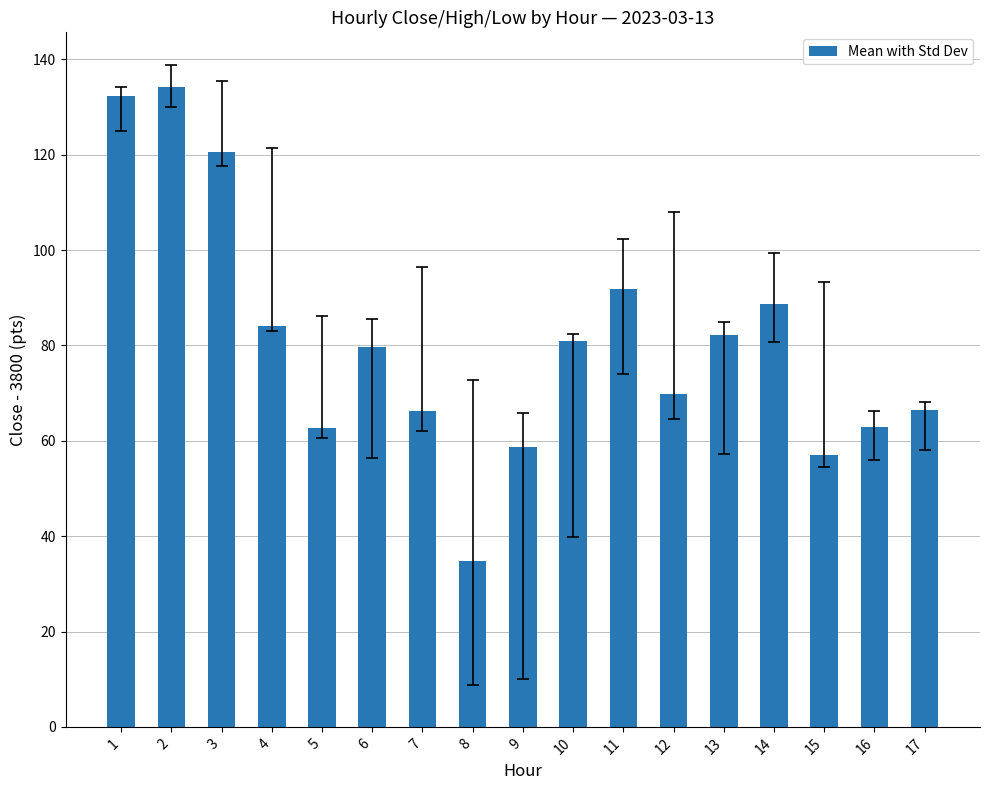

What is the sum of all values?

1373.1